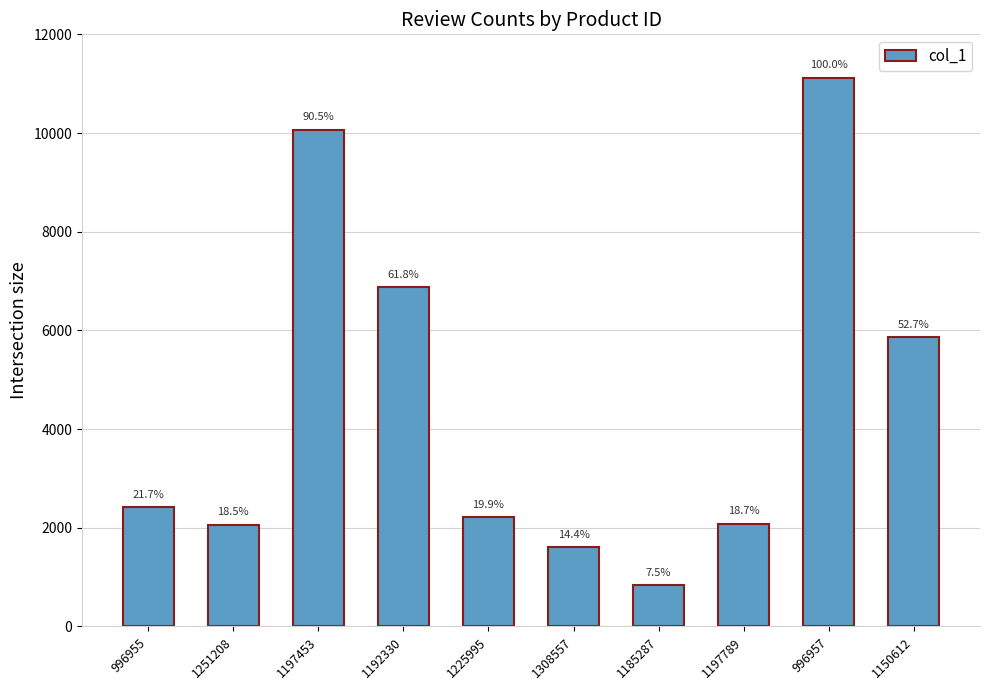

What is the minimum value shown in the chart?

836